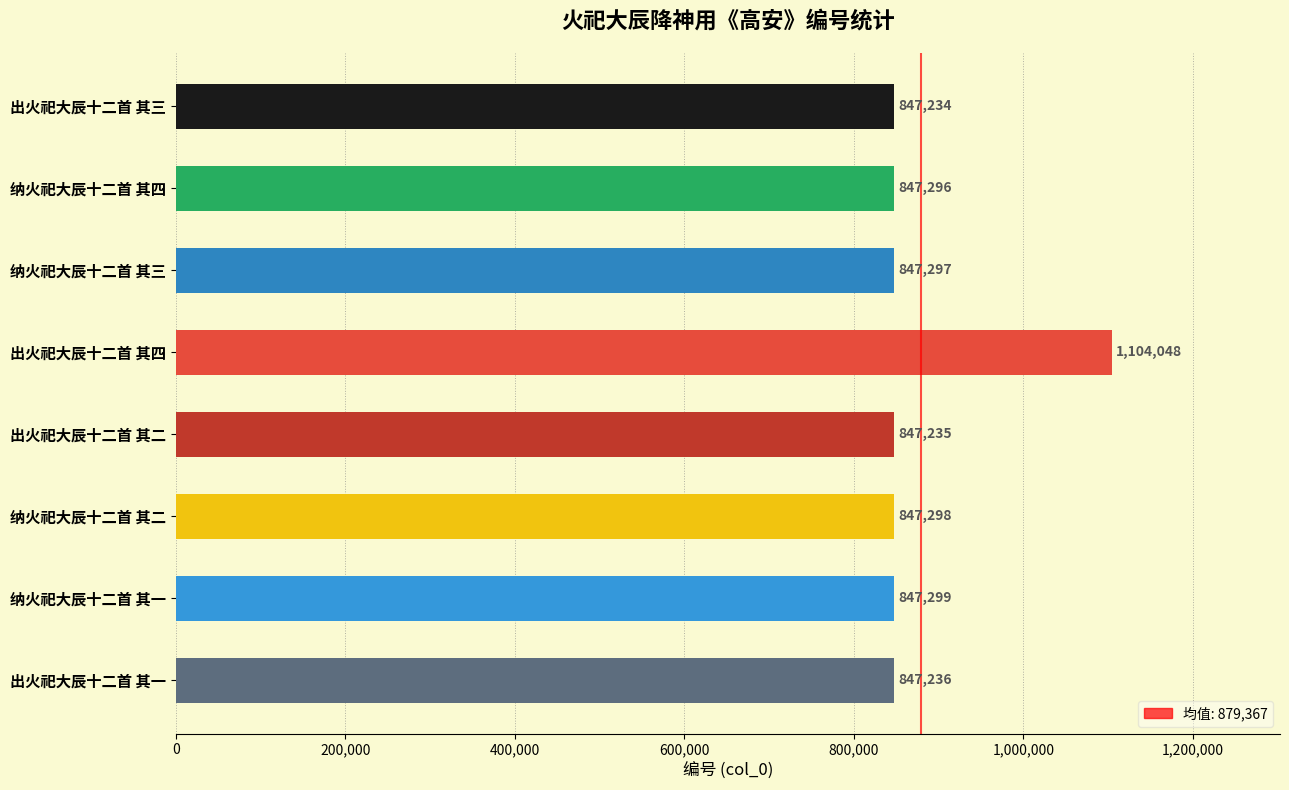

True or false: the data shows 744113 at 出火祀大辰十二首 其四.

False